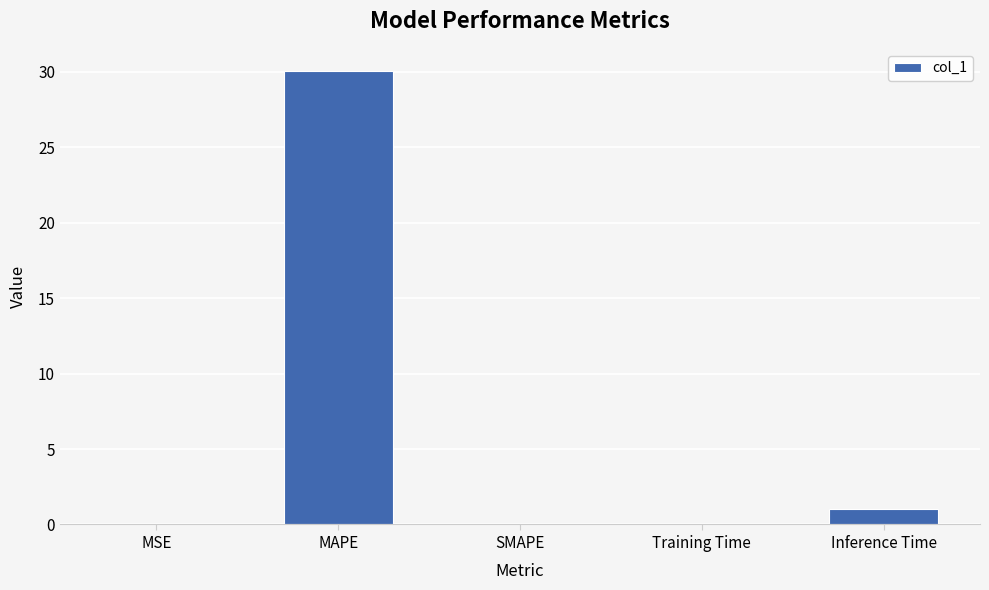

What is the sum of the values at Inference Time and MAPE?

31.0